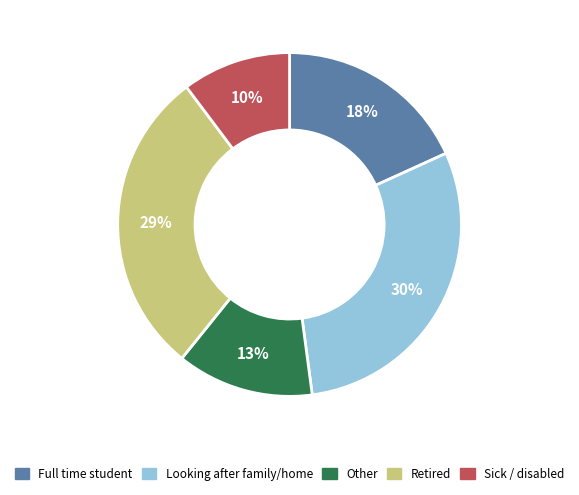

Does any single category account for the majority?

No